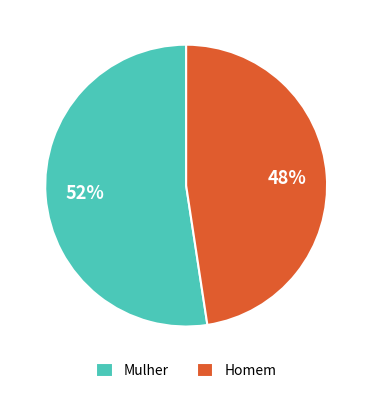

Combined, do Mulher and Homem account for over 50%?

Yes